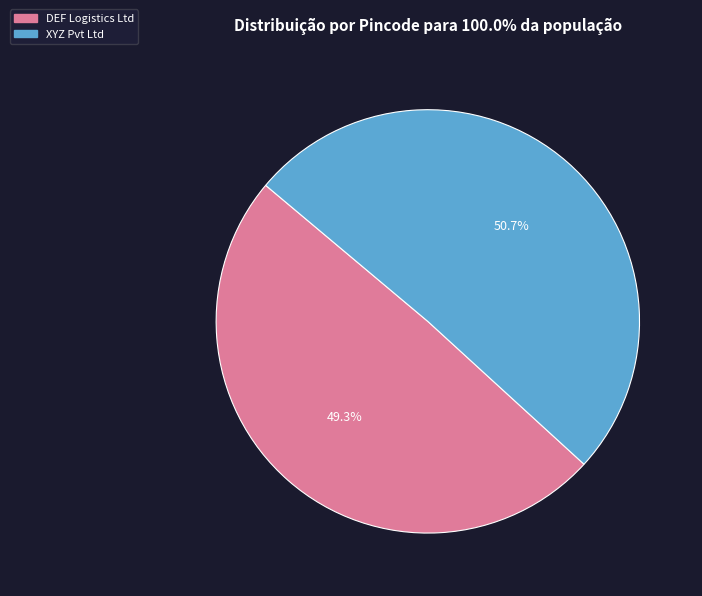

What is the majority slice?

XYZ Pvt Ltd